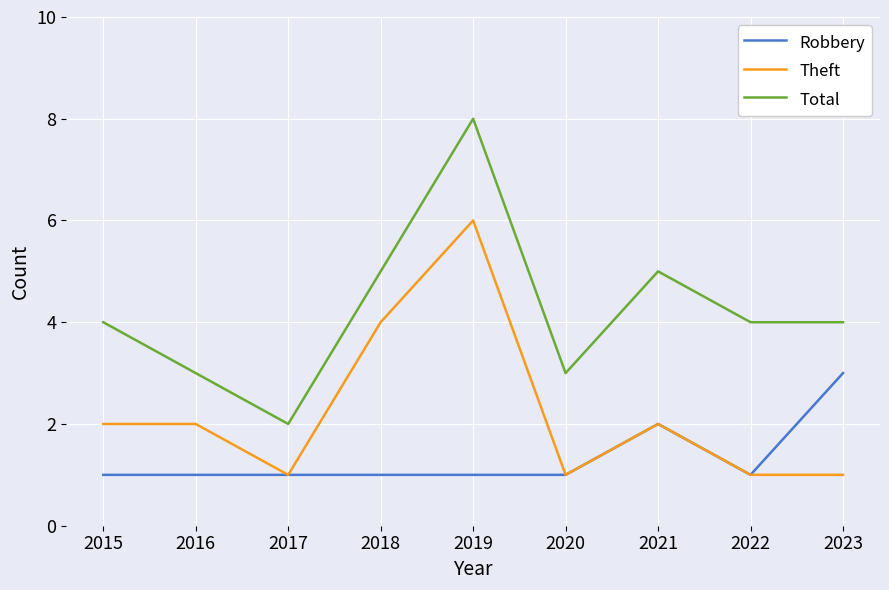

Count the number of data series in this chart.

3